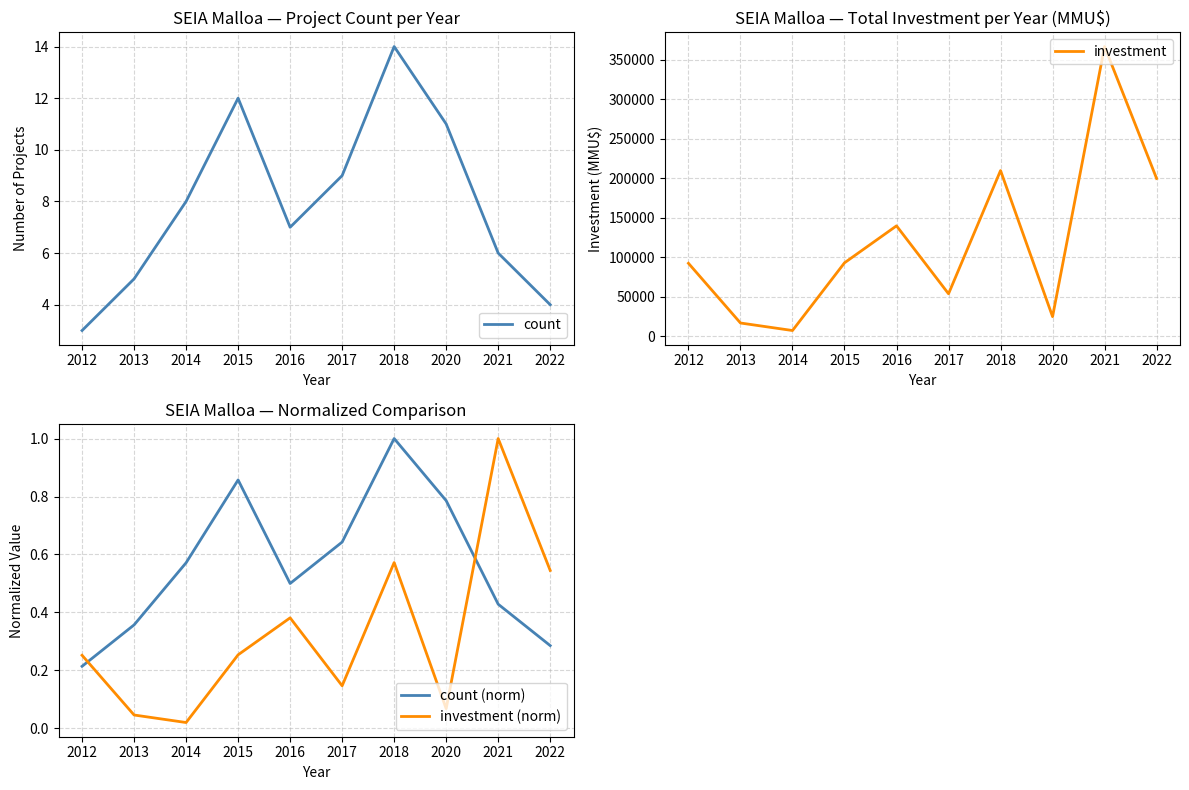

How many interior local valleys does the count series have?

1